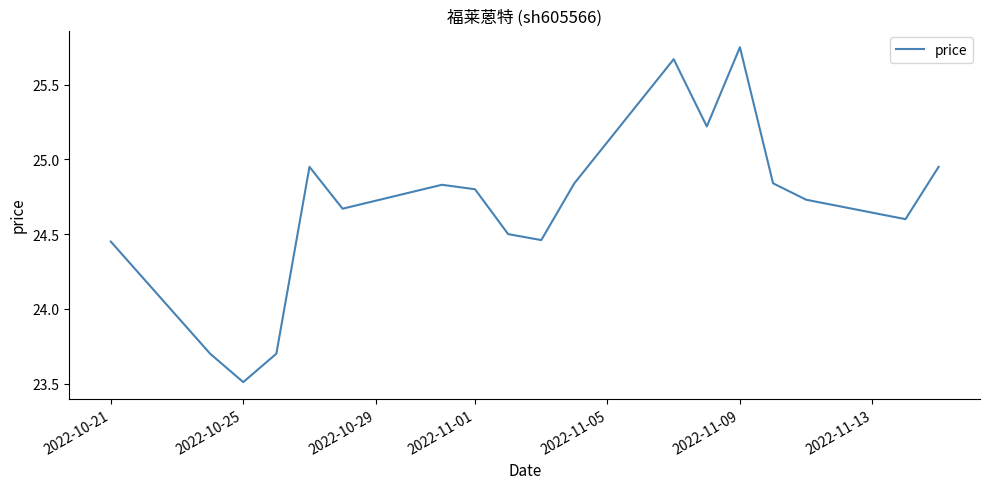

What is the difference between the maximum and minimum values?

2.2